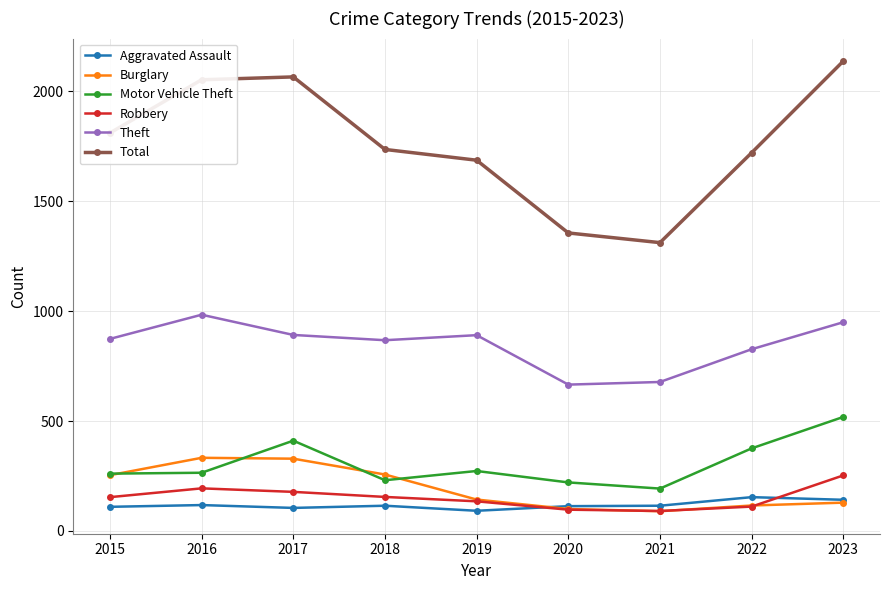

Which series has the largest total across all categories?

Total